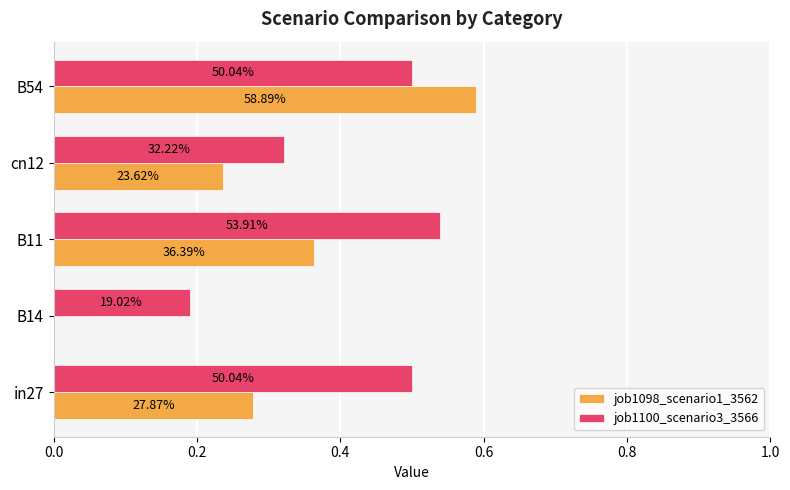

What is the maximum value shown in the chart?

0.6